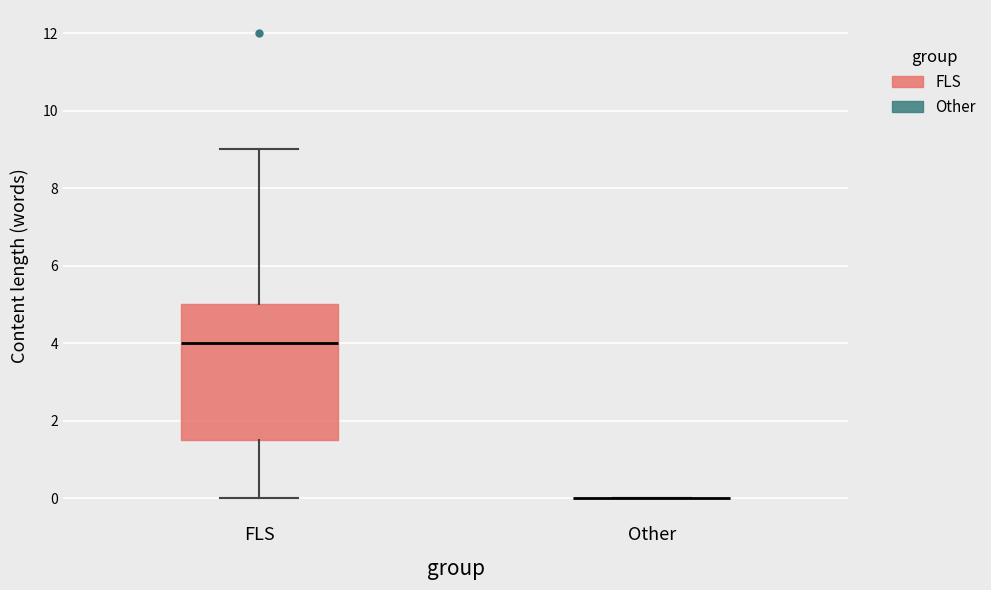

Where does the lower whisker of the box for FLS end on the y-axis? The values are not printed on the chart, so give them approximately, as read against the axis.

0.0